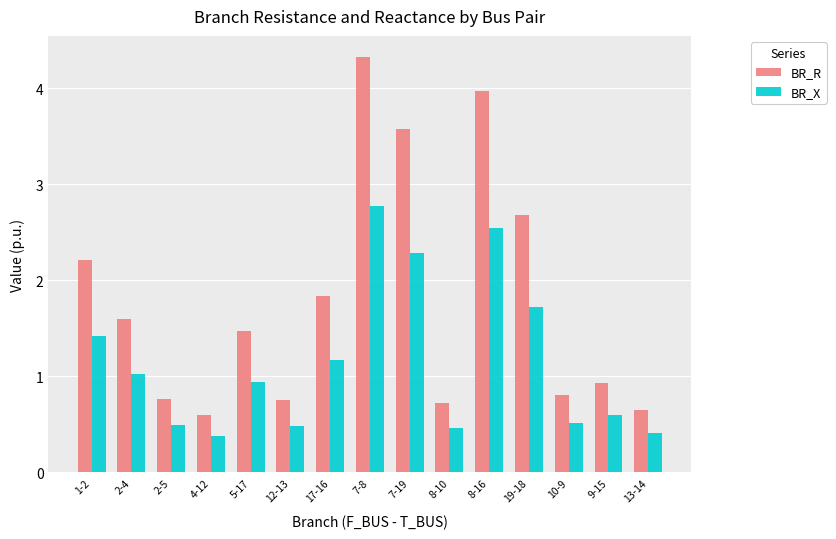

Which series has the largest total across all categories?

BR_R